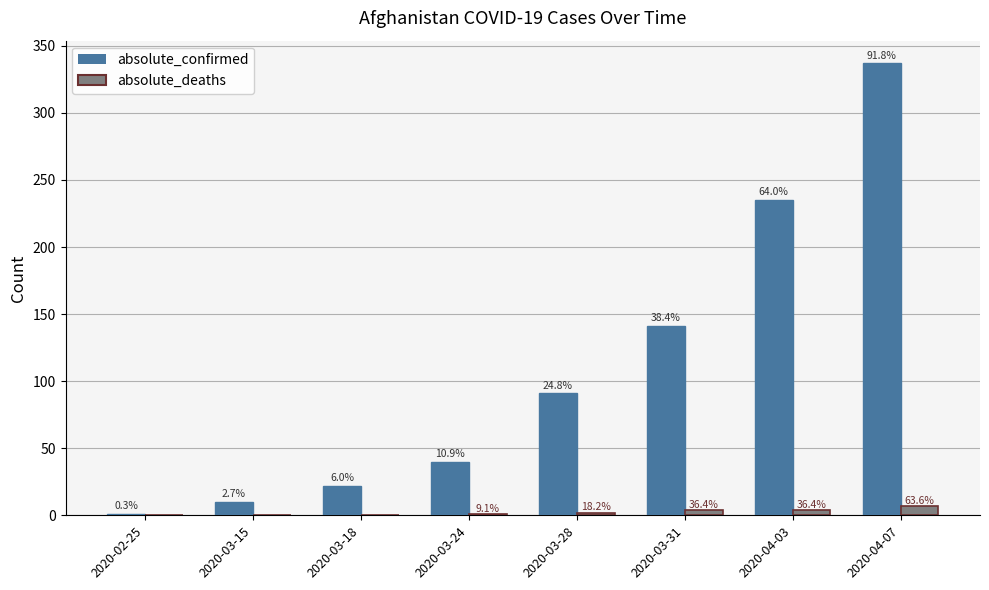

How many groups of bars are there?

8